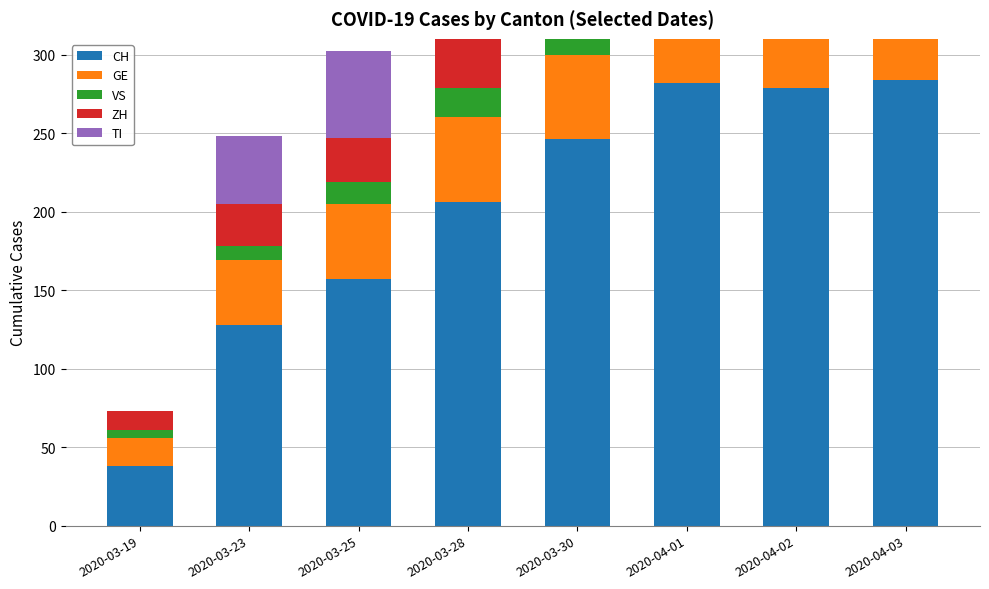

What is the lowest value of the ZH series?

12